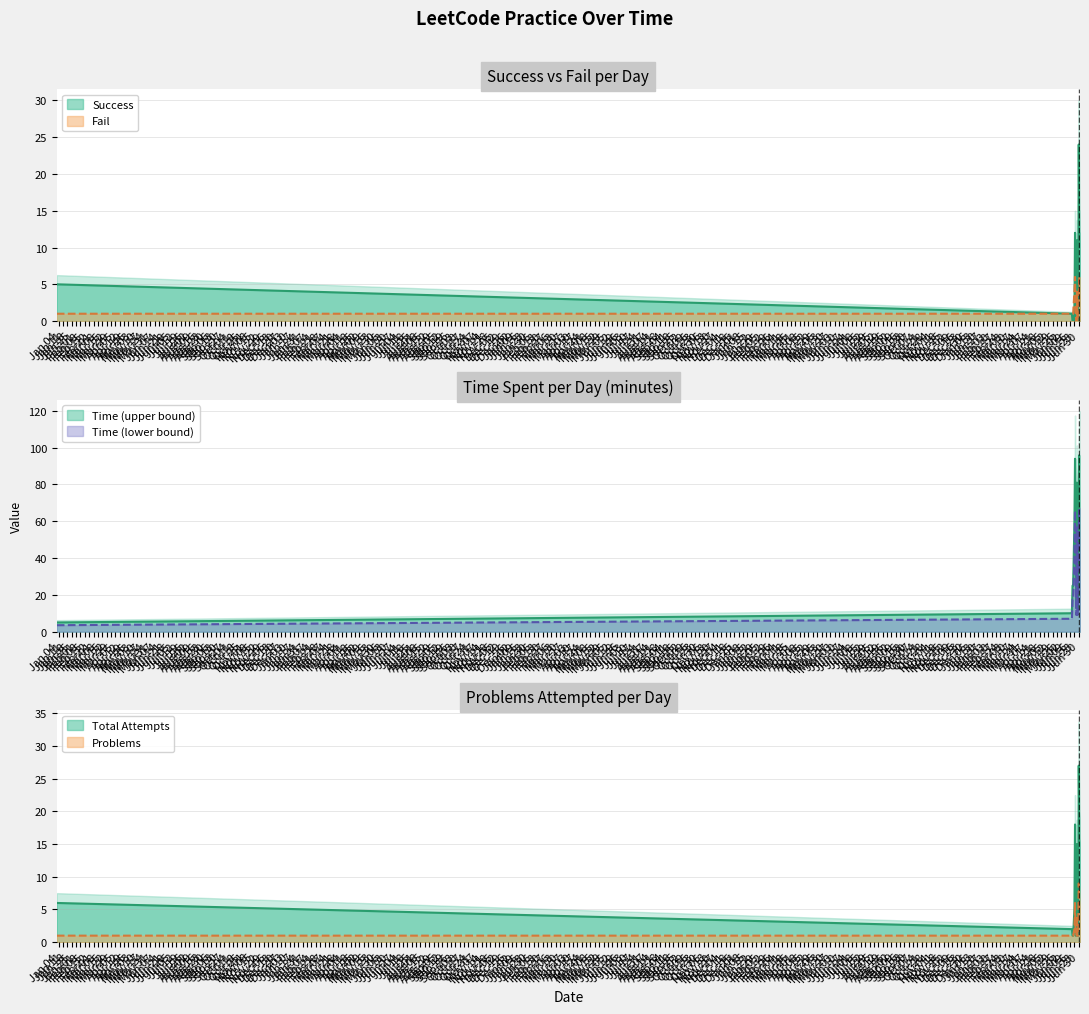

In Fail, how many points are higher than both neighbors (excluding endpoints)?

3